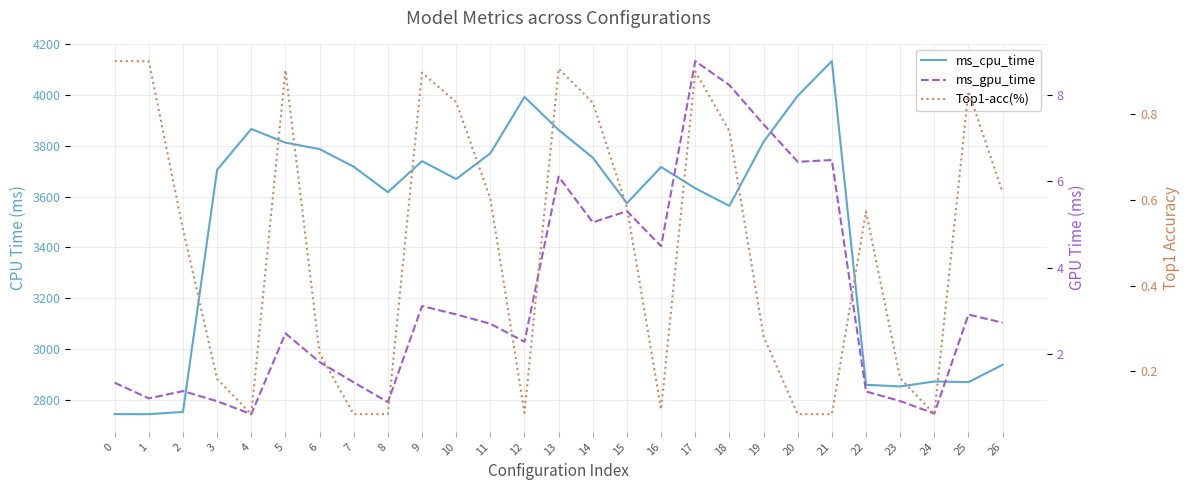

At 3, list the series in order from smallest to largest.

Top1-acc(%), ms_gpu_time, ms_cpu_time